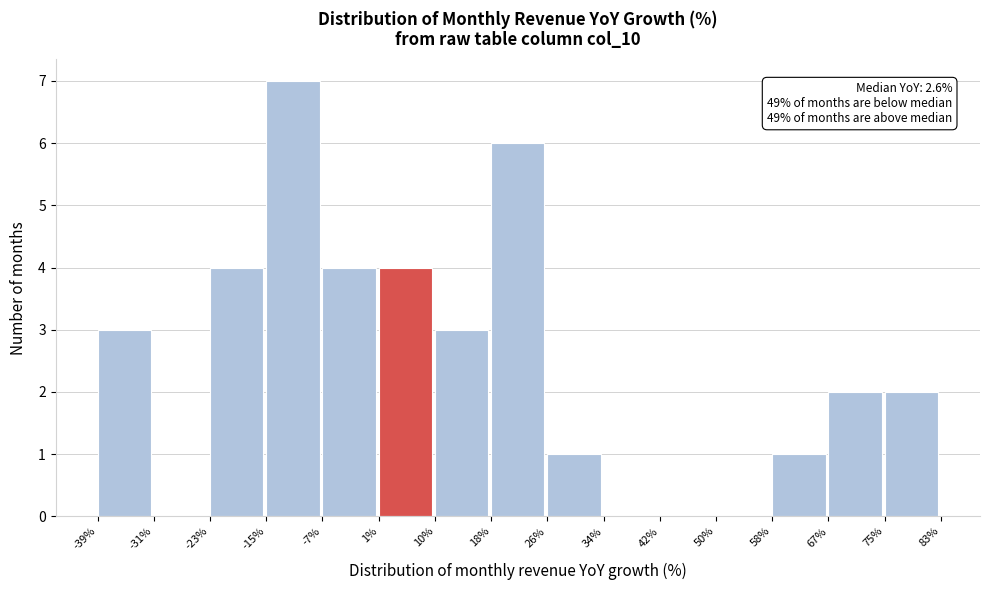

Which range on the x-axis has the tallest bar?

-15% to -7%